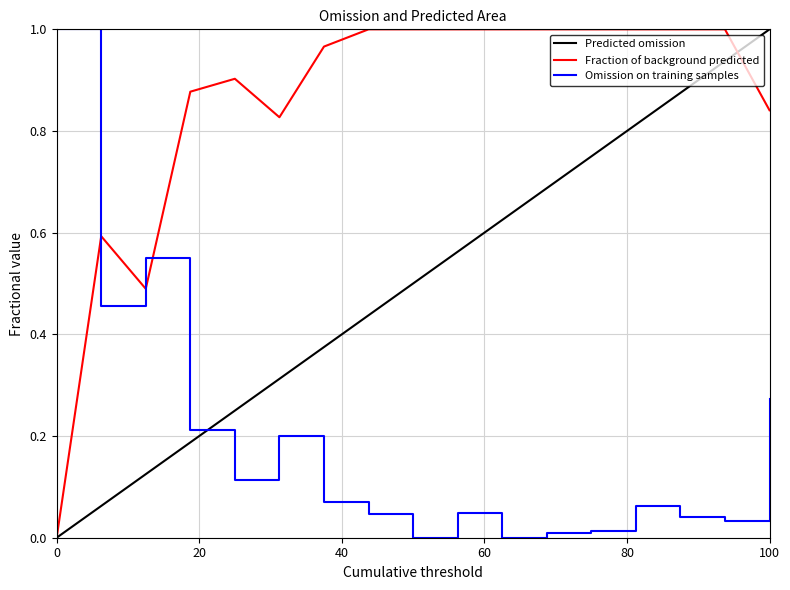

Which series has the largest total across all categories?

Fraction of background predicted